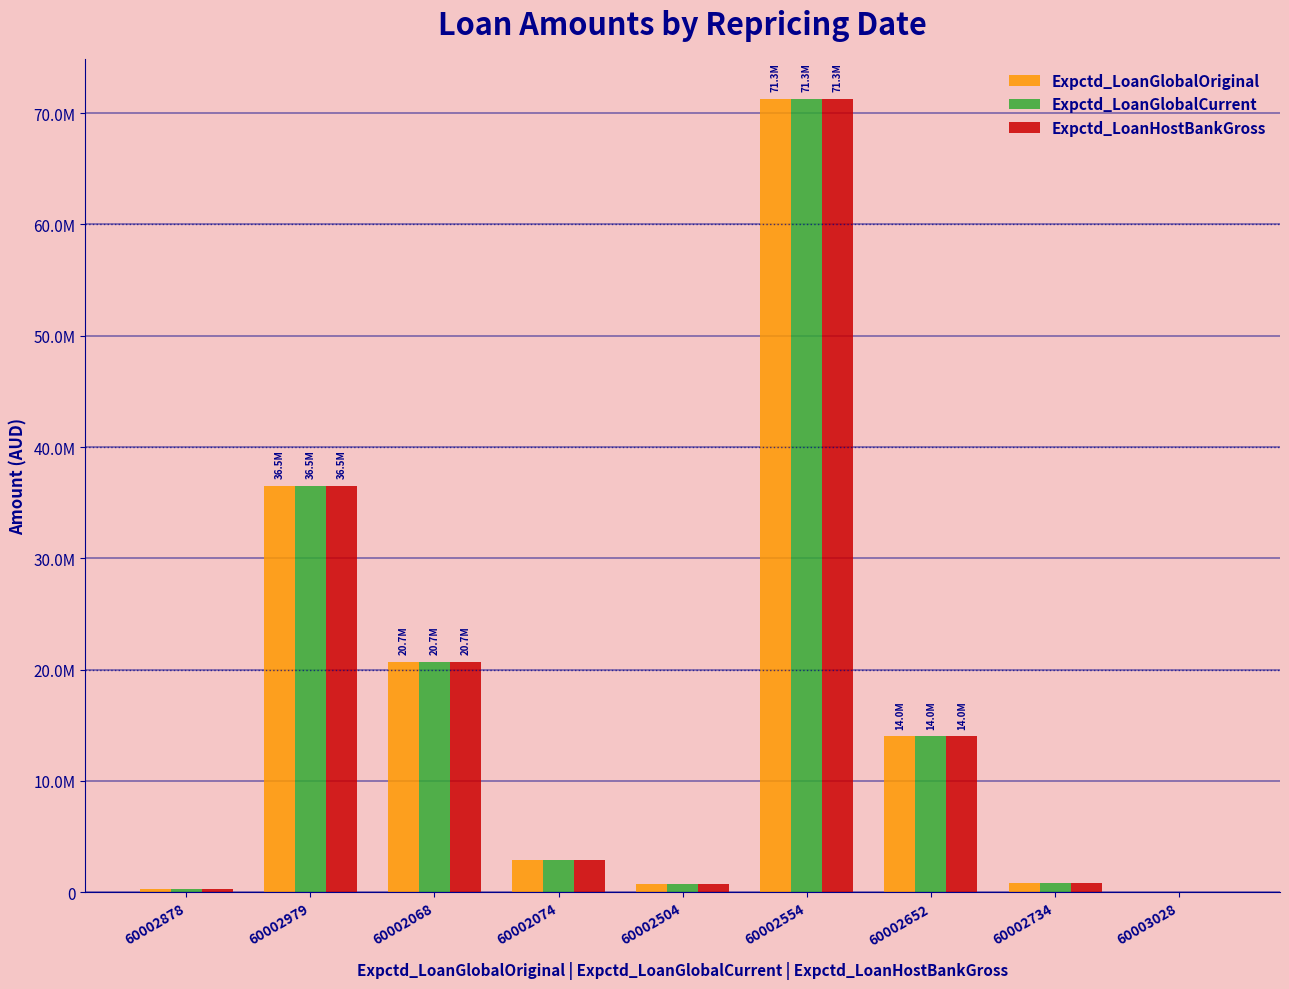

Reading left to right, what are all the values shown in this chart?

Expctd_LoanGlobalOriginal: 275750.0	36500000.0	20700000.0	2900000.0	750000.0	71300000.0	14000000.0	800000.0	1268.2
Expctd_LoanGlobalCurrent: 275750.0	36500000.0	20700000.0	2900000.0	750000.0	71300000.0	14000000.0	800000.0	1268.2
Expctd_LoanHostBankGross: 275750.0	36500000.0	20700000.0	2900000.0	750000.0	71300000.0	14000000.0	800000.0	1268.2